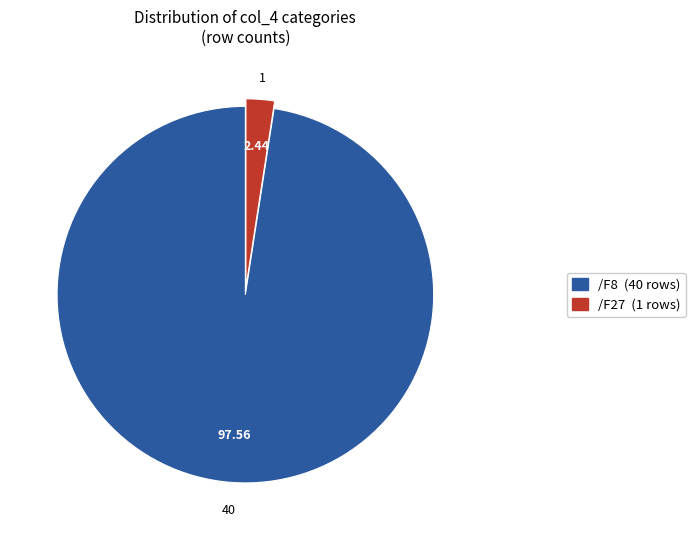

Which has a higher value, /F27 or /F8?

/F8